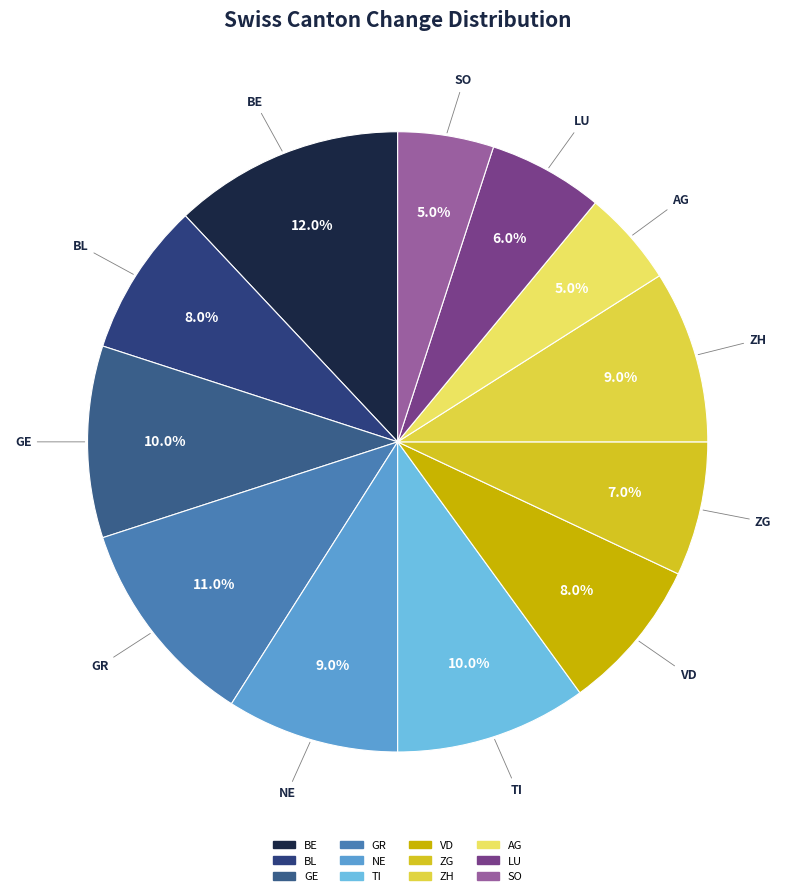

To the nearest percent, what is the difference between the largest and smallest slice percentages?

7%